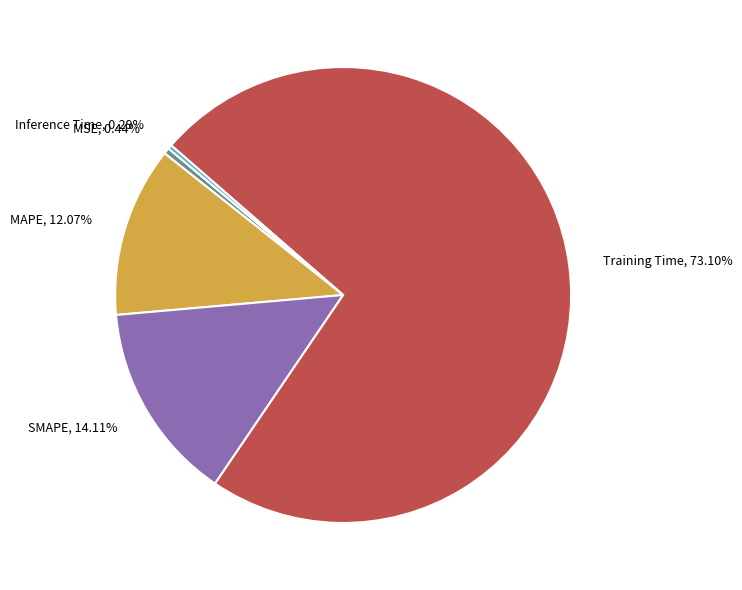

The MAPE slice represents 21% of the pie. True or false?

False